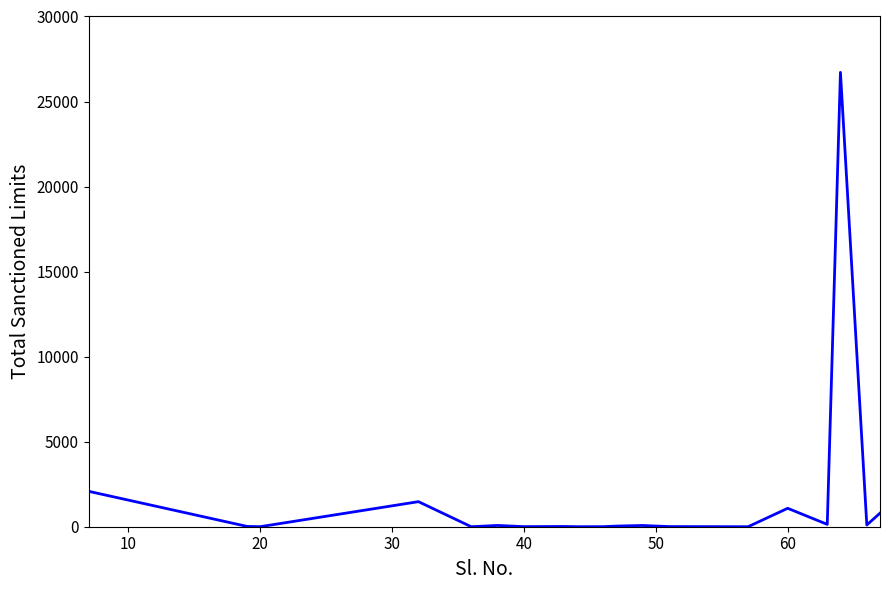

Which label corresponds to the smallest value in the chart?

40